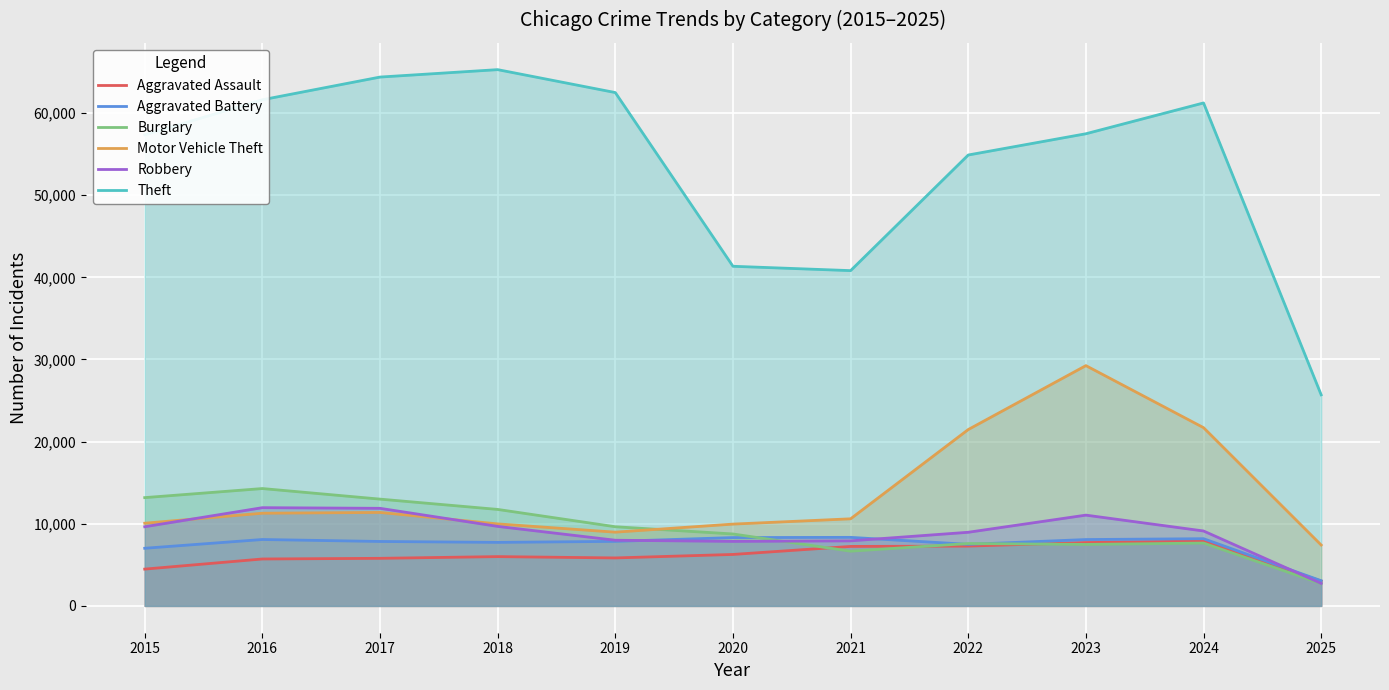

Reading left to right, what are all the values shown in this chart?

Aggravated Assault: 2015=4480	2016=5713	2017=5793	2018=6002	2019=5841	2020=6265	2021=7242	2022=7281	2023=7712	2024=7900	2025=3026
Aggravated Battery: 2015=7018	2016=8085	2017=7845	2018=7734	2019=7858	2020=8320	2021=8346	2022=7494	2023=8079	2024=8183	2025=3066
Burglary: 2015=13184	2016=14289	2017=13001	2018=11747	2019=9638	2020=8758	2021=6662	2022=7594	2023=7485	2024=7650	2025=2712
Motor Vehicle Theft: 2015=10068	2016=11285	2017=11380	2018=9985	2019=8978	2020=9960	2021=10604	2022=21472	2023=29255	2024=21701	2025=7413
Robbery: 2015=9638	2016=11960	2017=11881	2018=9681	2019=7995	2020=7855	2021=7920	2022=8965	2023=11052	2024=9122	2025=2739
Theft: 2015=57352	2016=61624	2017=64386	2018=65290	2019=62499	2020=41350	2021=40820	2022=54897	2023=57484	2024=61235	2025=25698